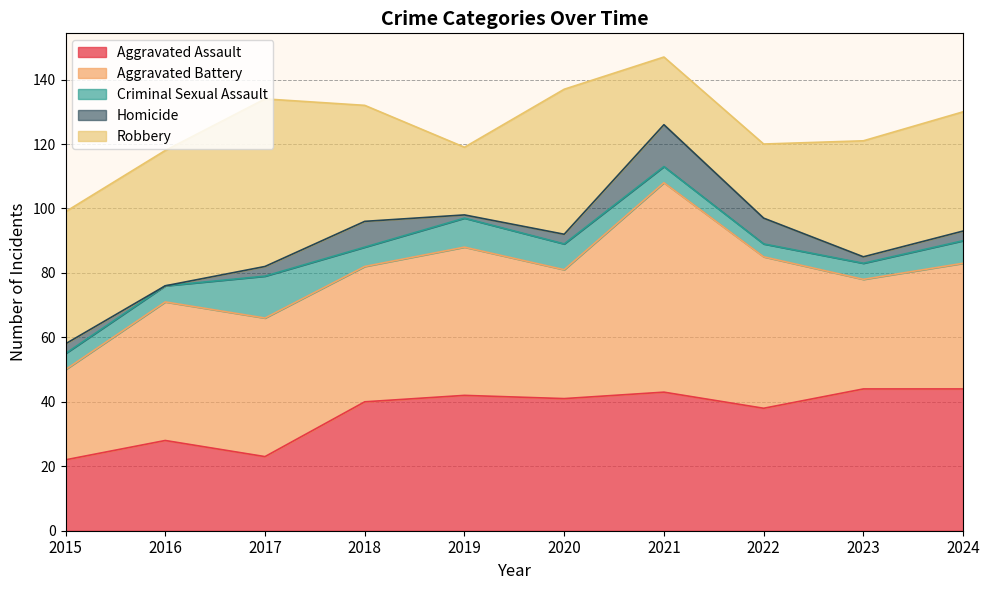

The Robbery series shows 67 at 2020. True or false?

False